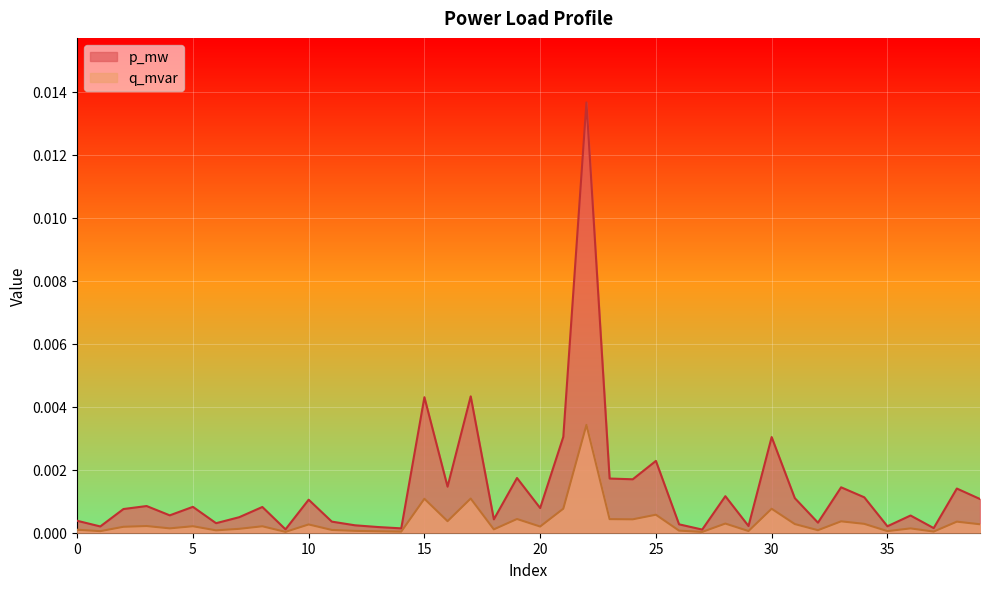

Which has a higher value, 10 or 38?

38